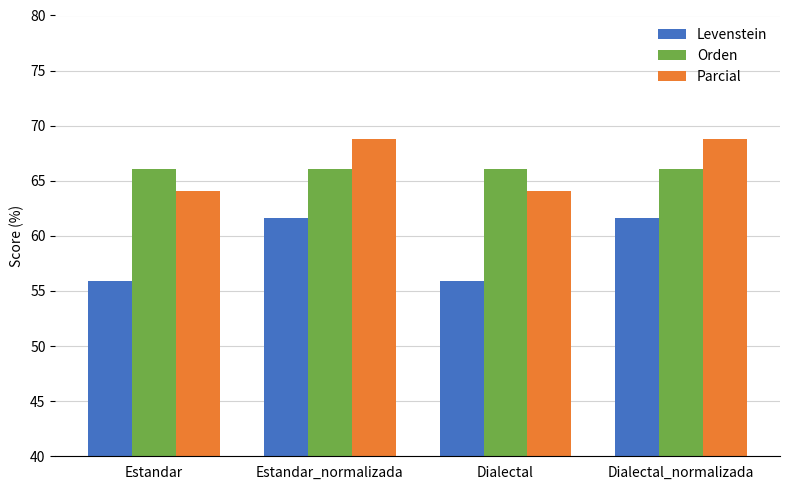

What is the difference between the highest and lowest values at Estandar?

10.2